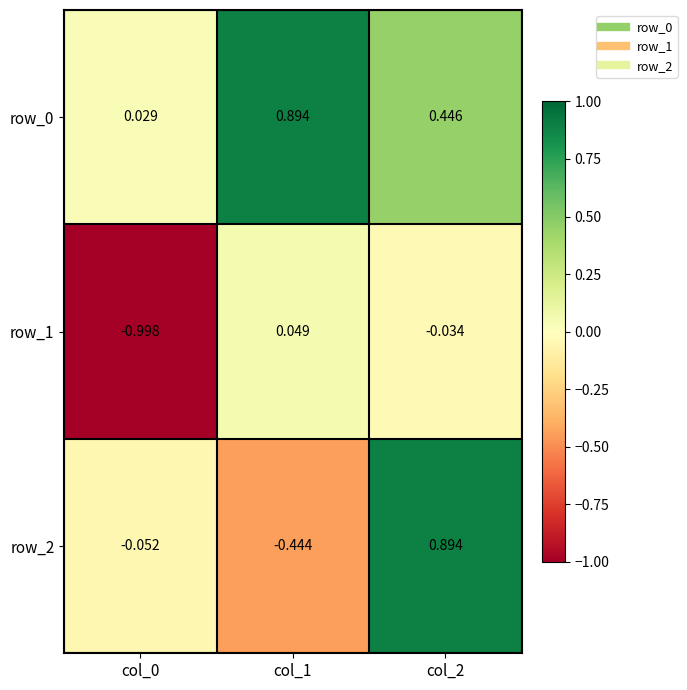

Where does the row_2 series first go above 0?

col_2